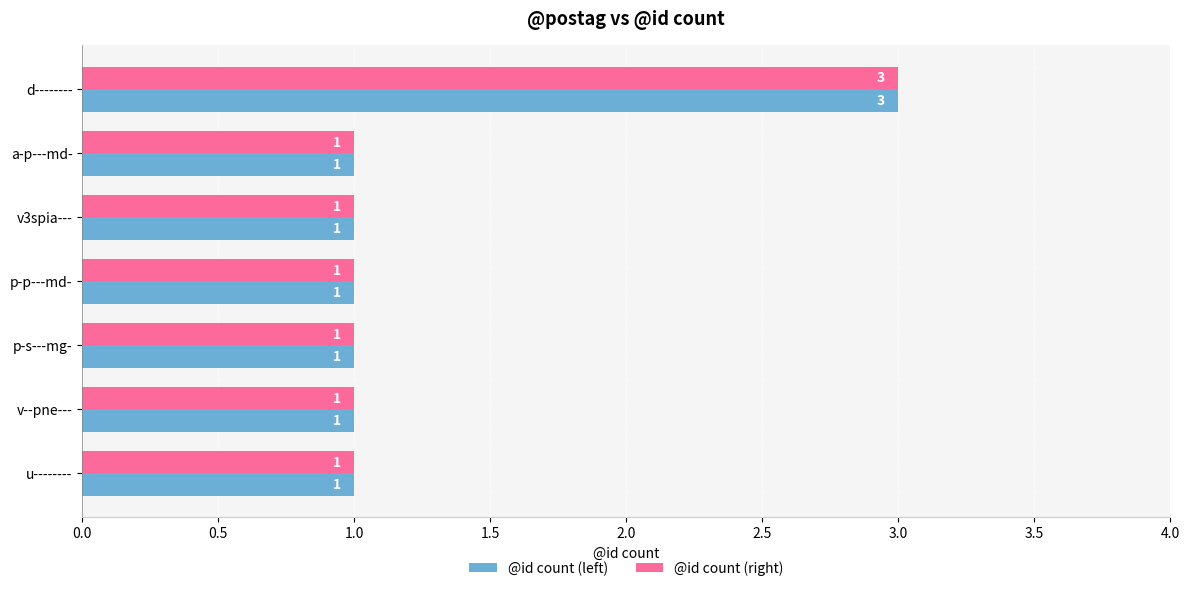

How many @id count (left) values are between 1 and 2?

6